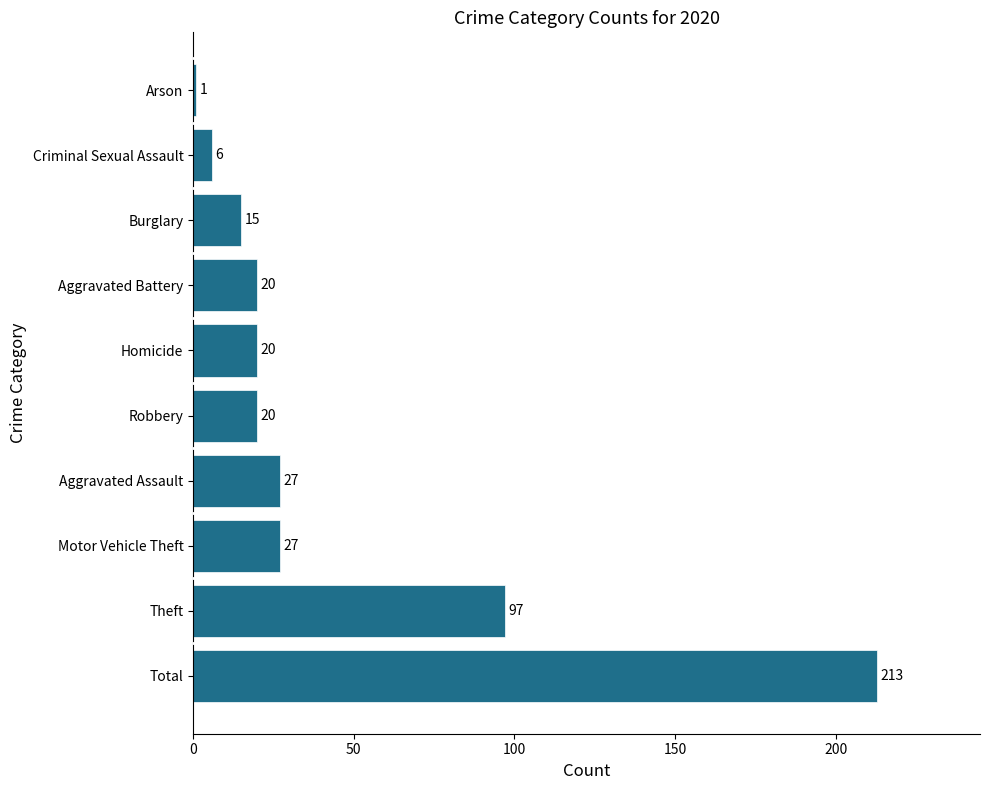

Which category has the lowest value across all series?

Arson